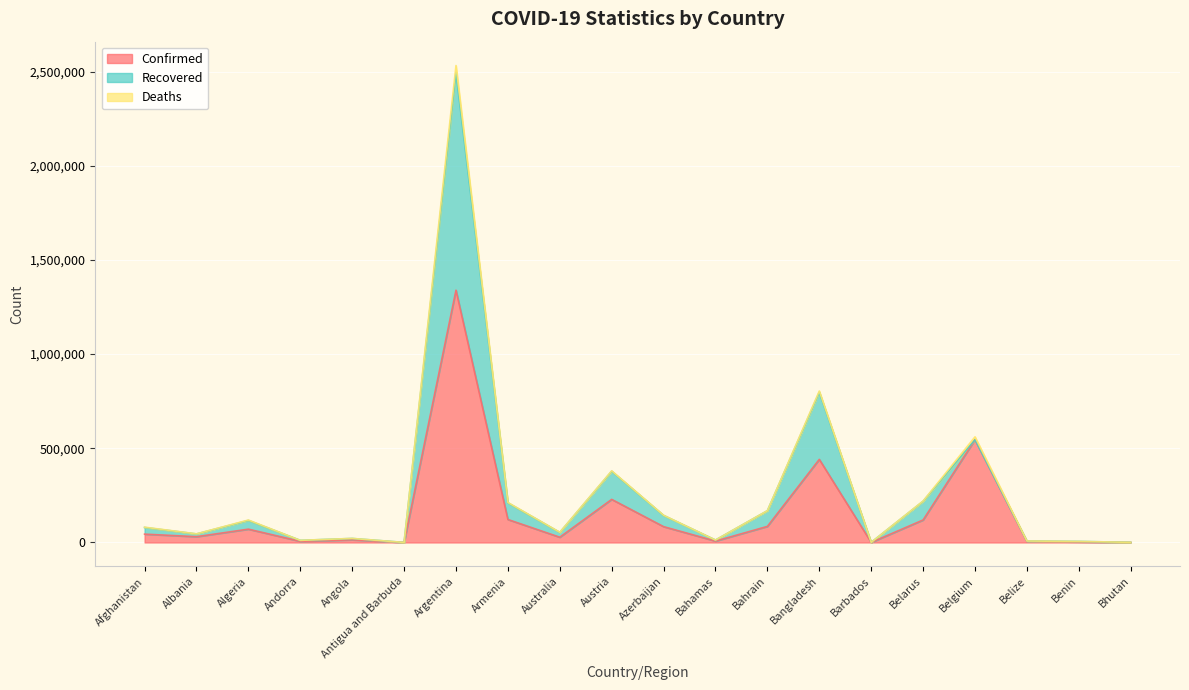

Rank the series by their maximum value, from highest to lowest.

Confirmed, Recovered, Deaths